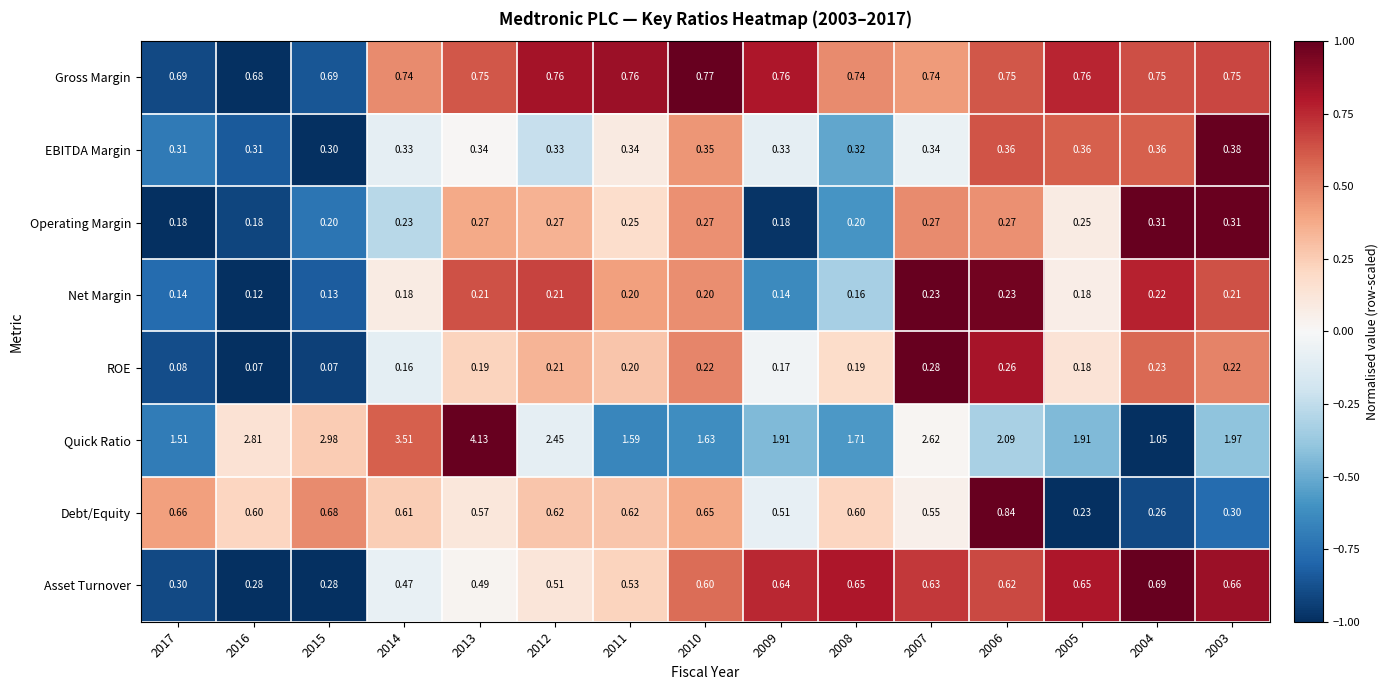

Rank the series by their maximum value, from highest to lowest.

Quick Ratio, Debt/Equity, Gross Margin, Asset Turnover, EBITDA Margin, Operating Margin, ROE, Net Margin